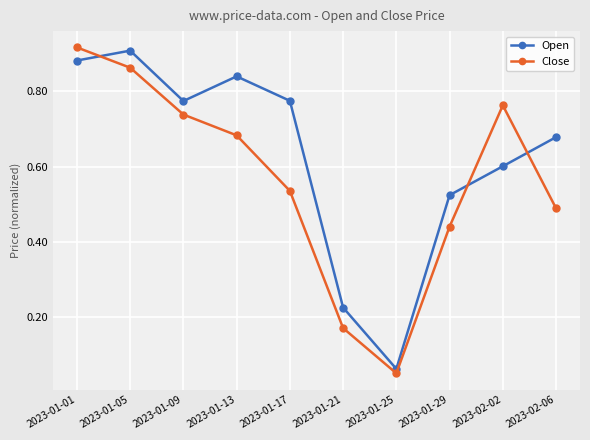

What position from the right is 2023-01-17?

6